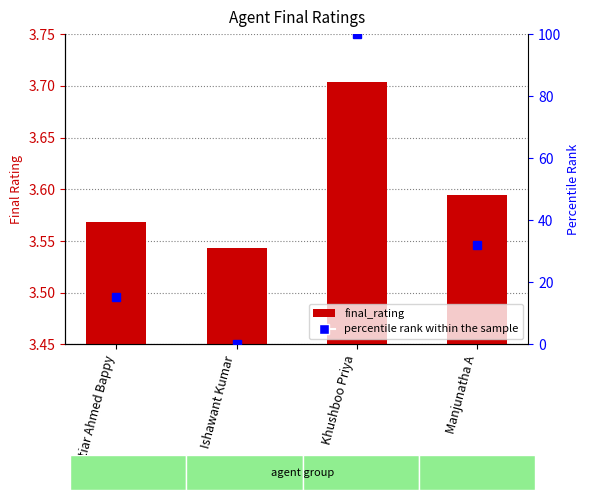

Rank the categories by value from lowest to highest.

Ishawant Kumar, Boktiar Ahmed Bappy, Manjunatha A, Khushboo Priya